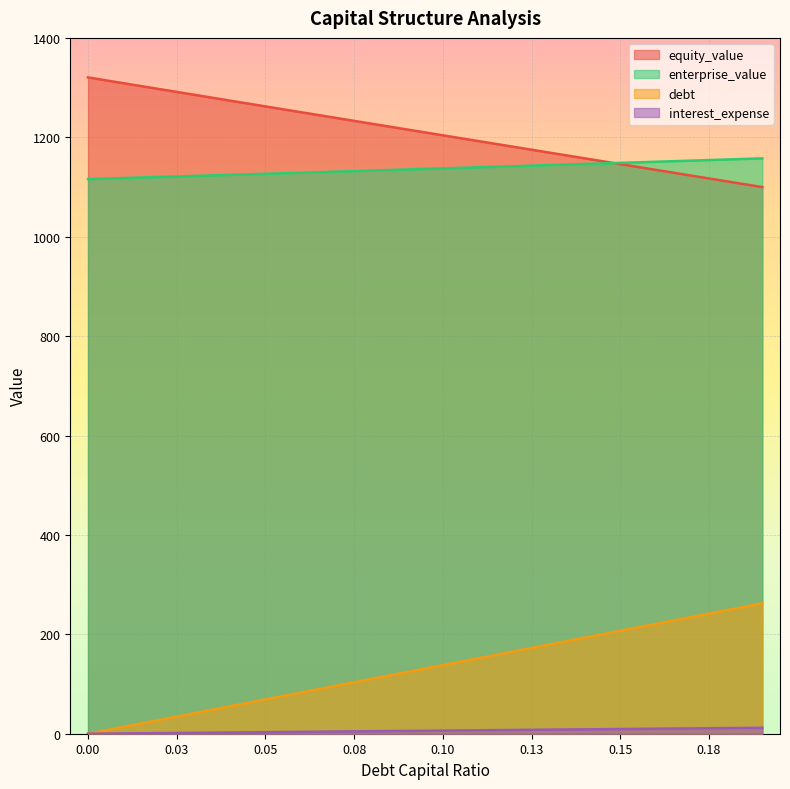

True or false: interest_expense and equity_value intersect in this chart.

False